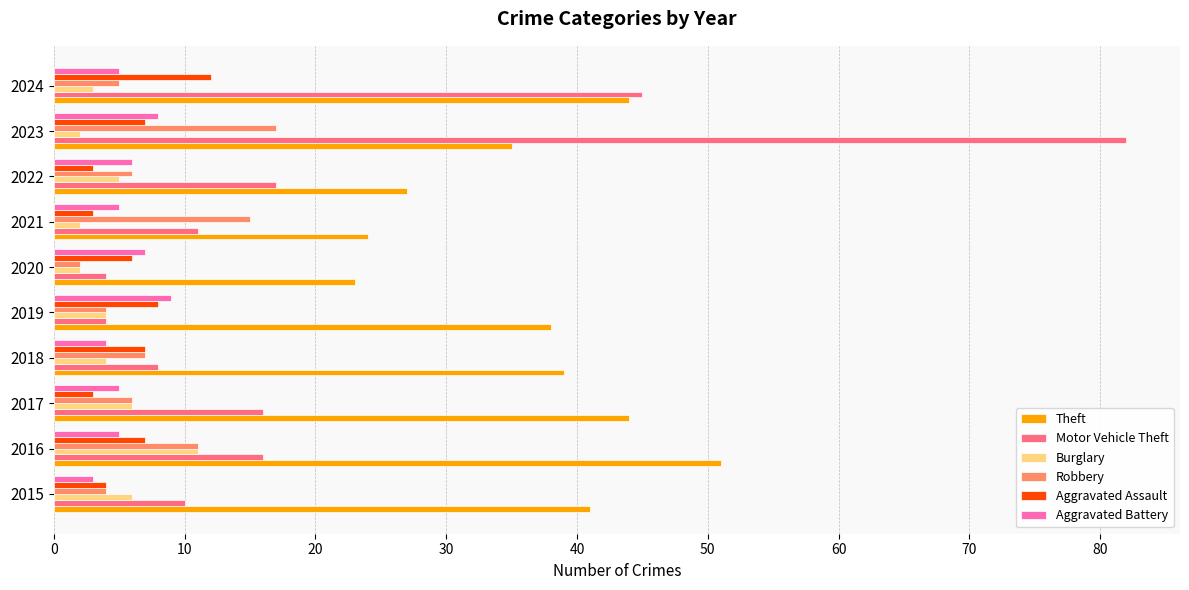

Which series has the largest total across all categories?

Theft